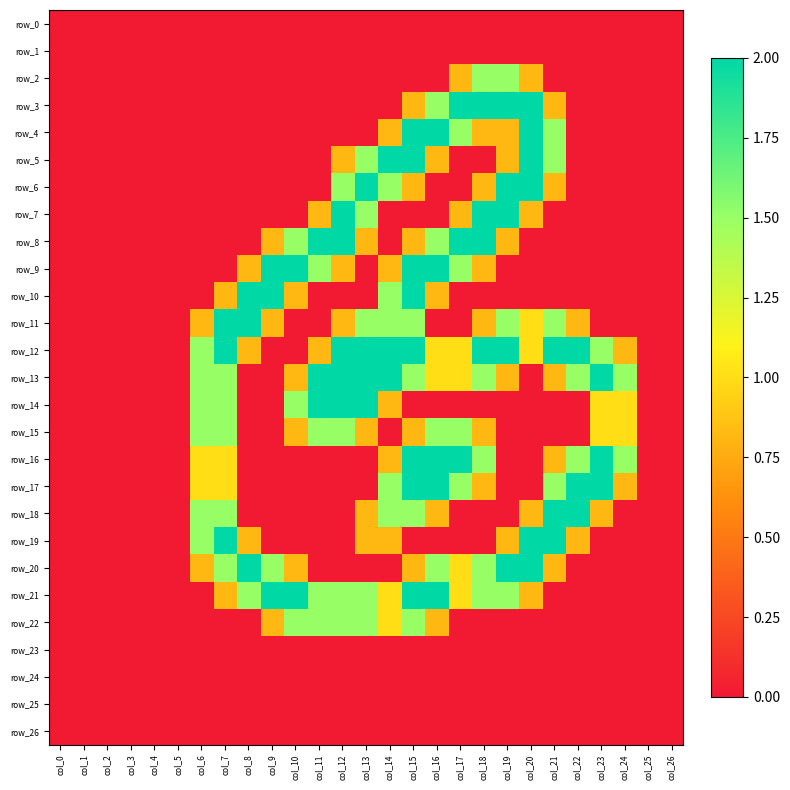

True or false: row_16 has a value of 0.3 at col_21.

False